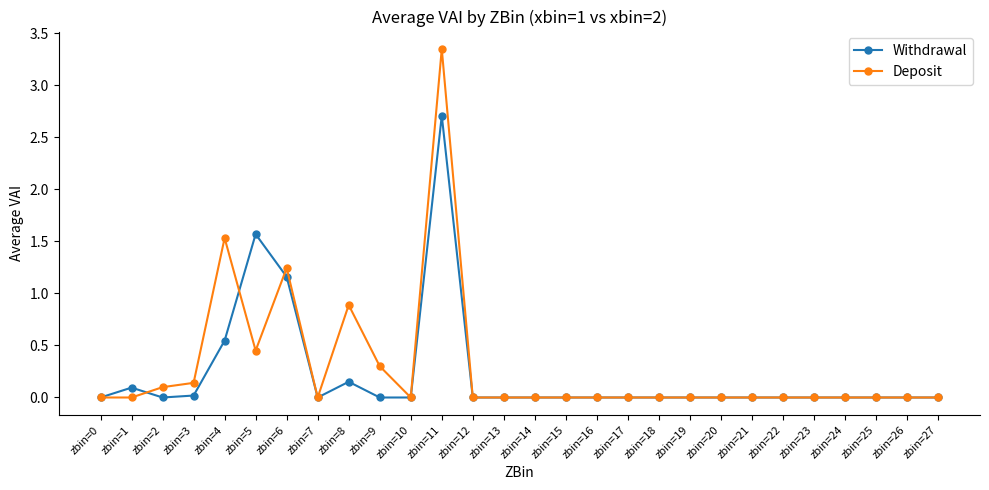

At which label is Withdrawal closest to 1?

zbin=6